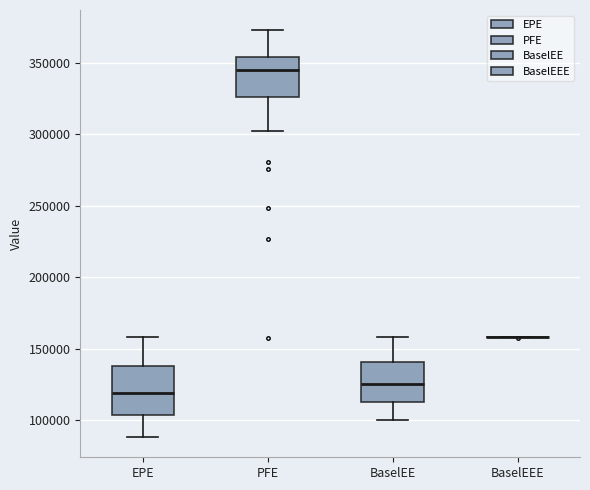

Reading left to right, read every box against the y-axis: the position of its median line, the range the box covers, and the ends of its whiskers. The values are not printed on the chart, so give them approximately, as read against the axis.

EPE: median 120000, box 105000 to 140000, whiskers 90000 to 160000
PFE: median 345000, box 325000 to 355000, whiskers 300000 to 375000
BaselEE: median 125000, box 115000 to 140000, whiskers 100000 to 160000
BaselEEE: box collapsed to a line at 160000, whiskers 160000 to 160000